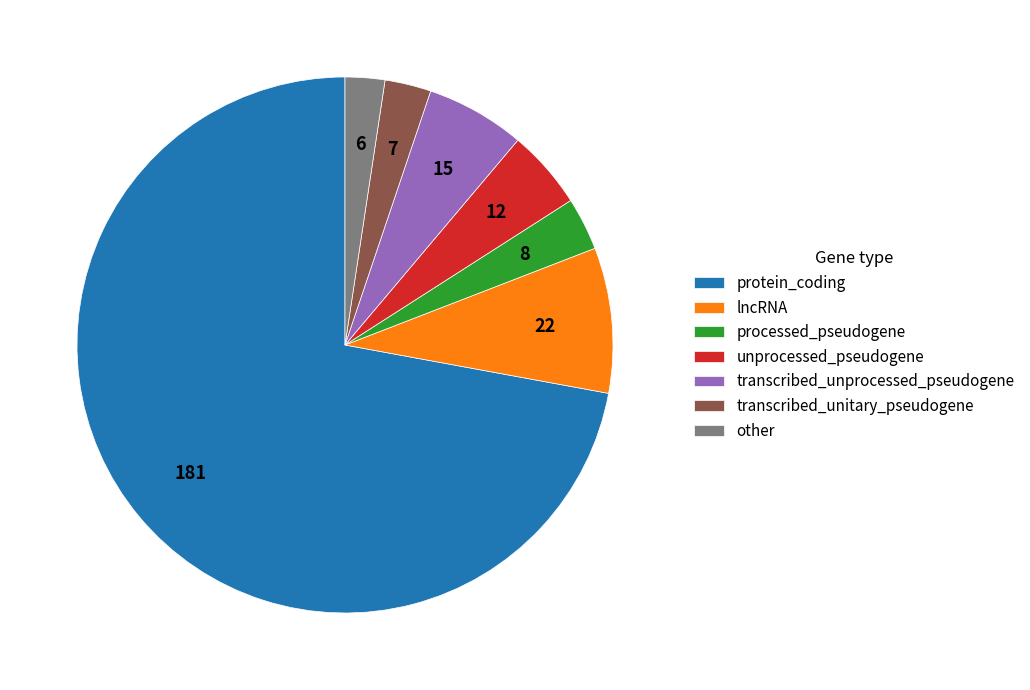

Count the number of slices in the pie.

7